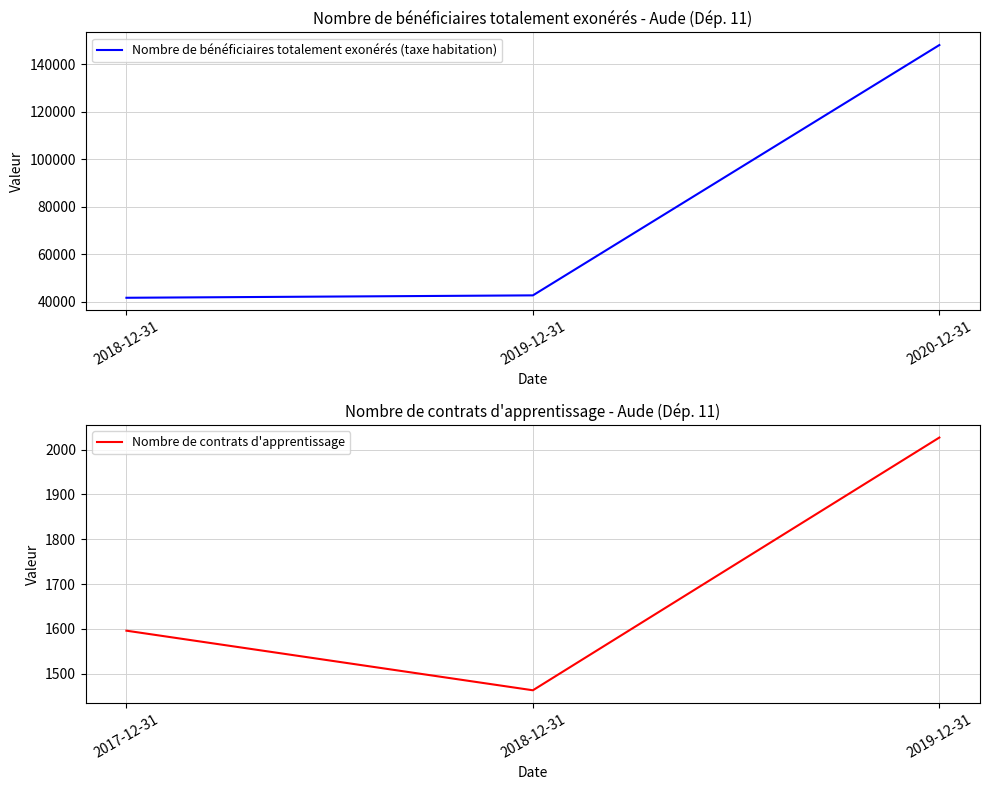

Reading left to right, list all the values displayed in this chart.

Nombre de bénéficiaires totalement exonérés (taxe habitation): 2018-12-31=41702	2019-12-31=42714	2020-12-31=148087
Nombre de contrats d'apprentissage: 2017-12-31=1596	2018-12-31=1463	2019-12-31=2027